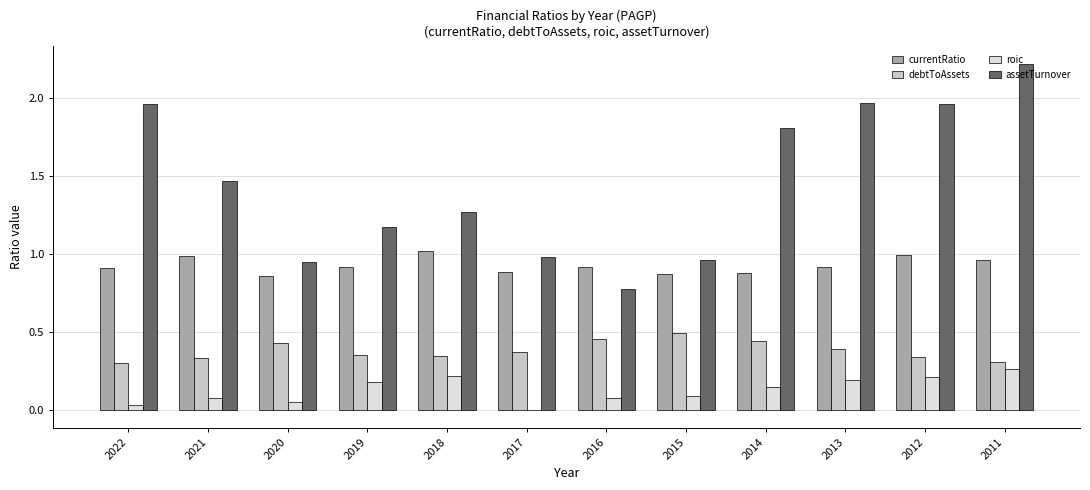

What is the sum of the assetTurnover values at 2019 and 2018?

2.4